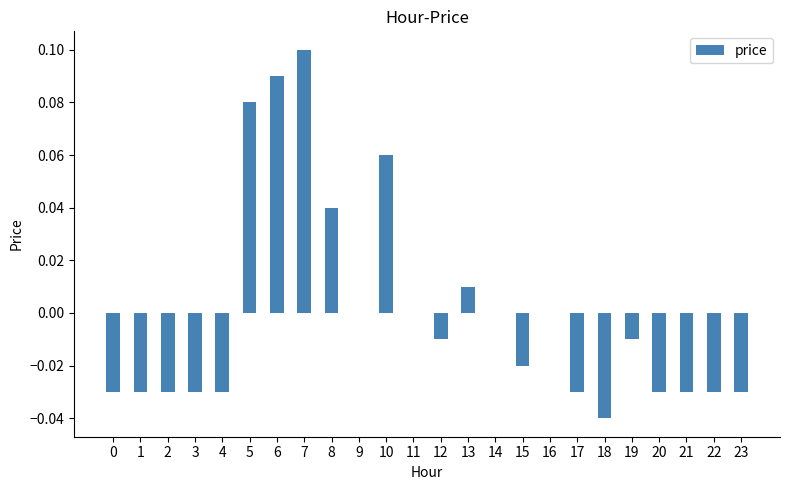

Is it true that the value at 18 is -0.0?

True